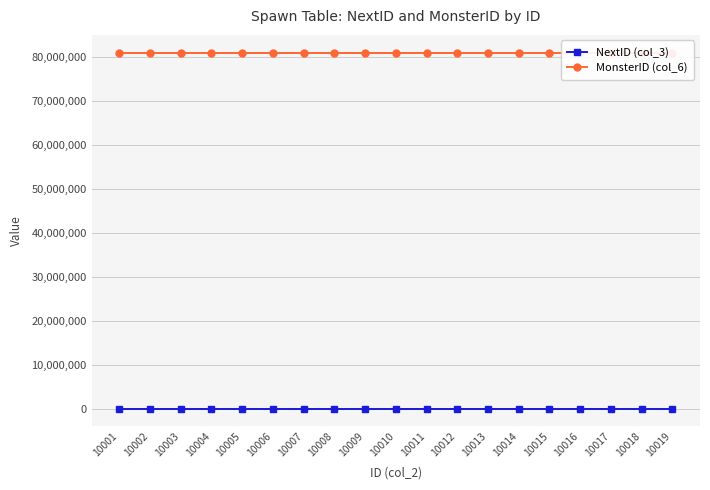

Which category has the lowest value across all series?

10001